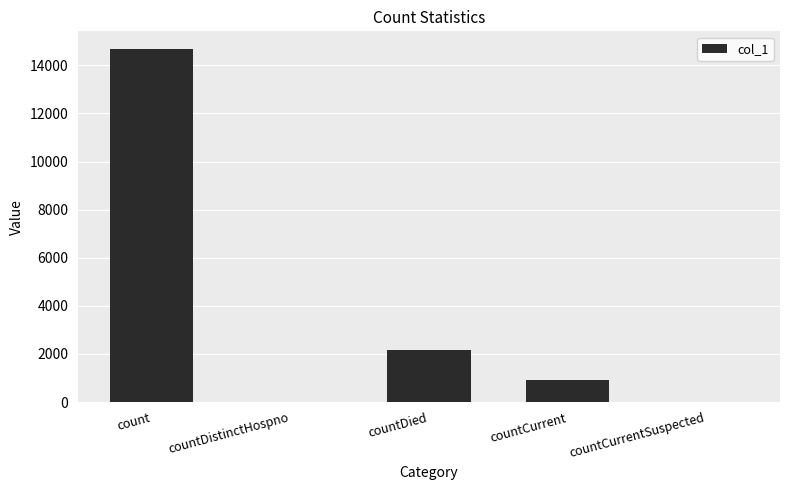

Is it true that the value at count is 14682?

True